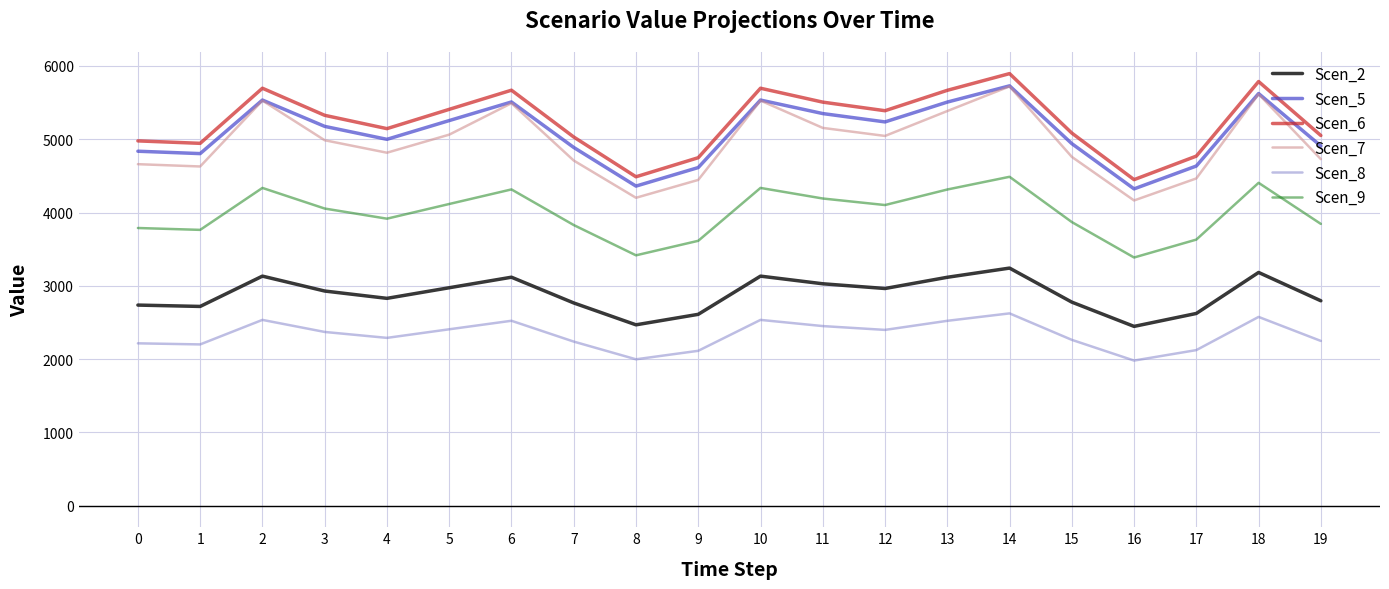

Is the value of Scen_2 at 9 greater than the value of Scen_7 at 13?

No